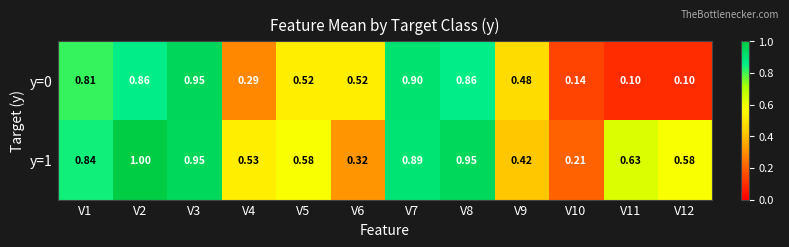

Which series has the largest total across all categories?

y=1